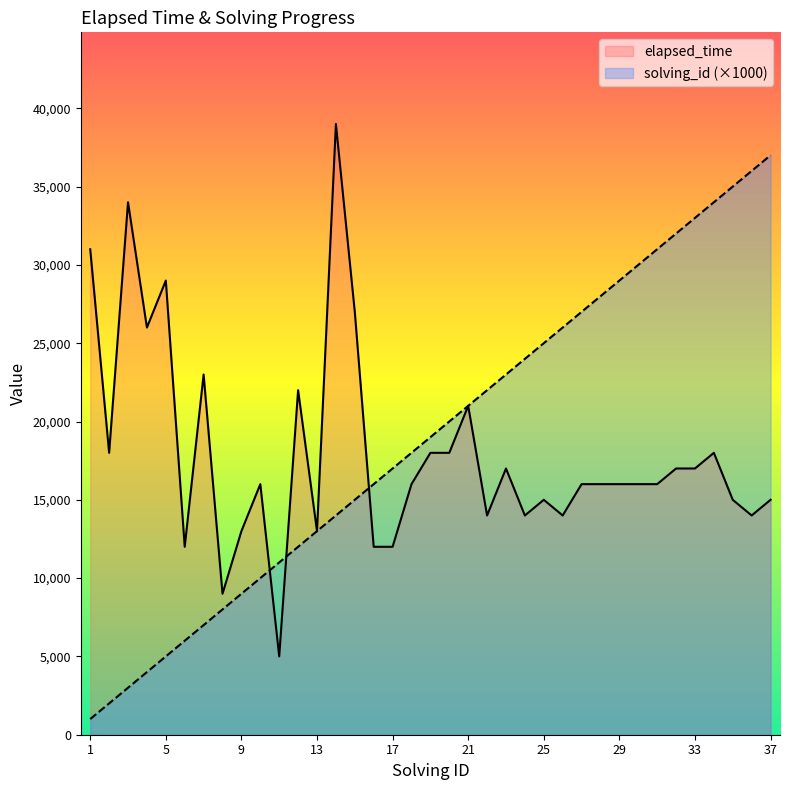

Between 14 and 33, which is larger?

14